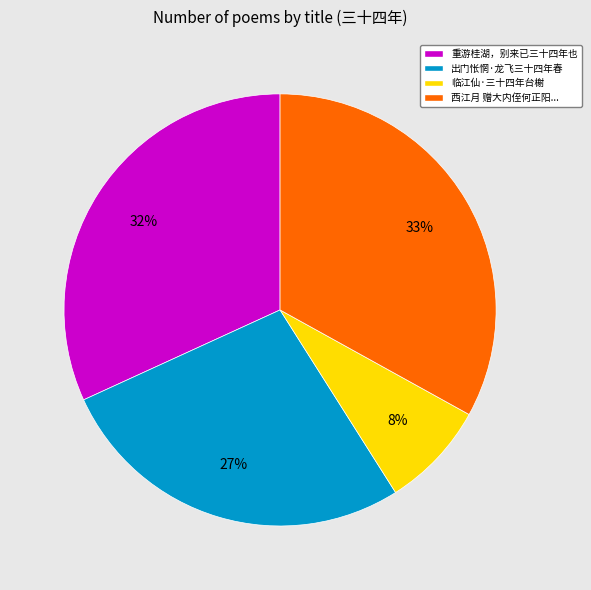

To the nearest percent, what is the average slice percentage?

25%